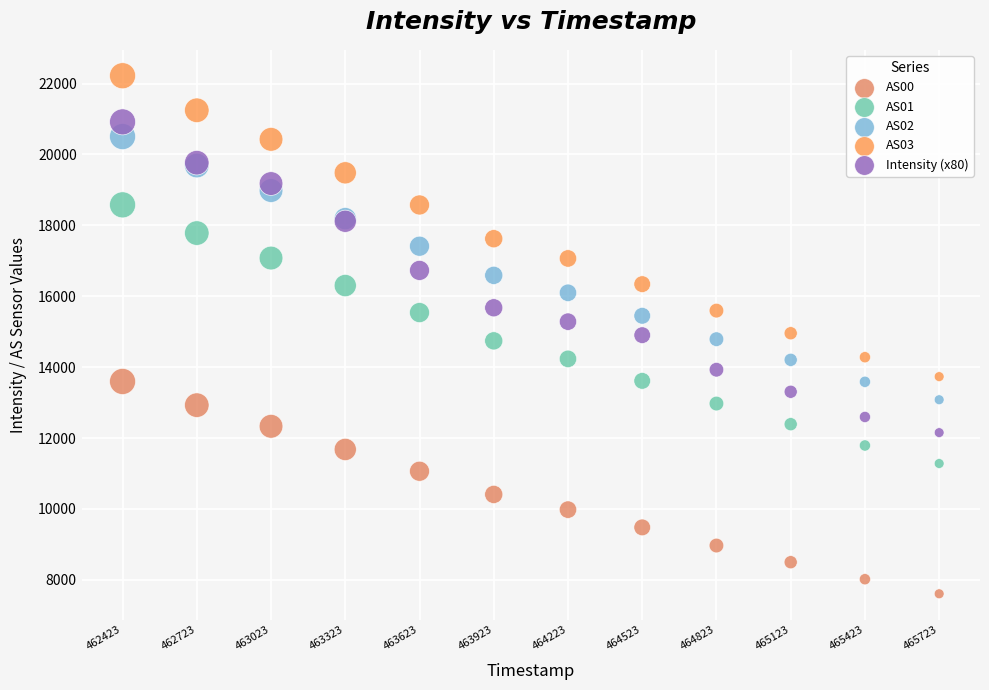

Which series reaches the maximum Y coordinate?

AS03